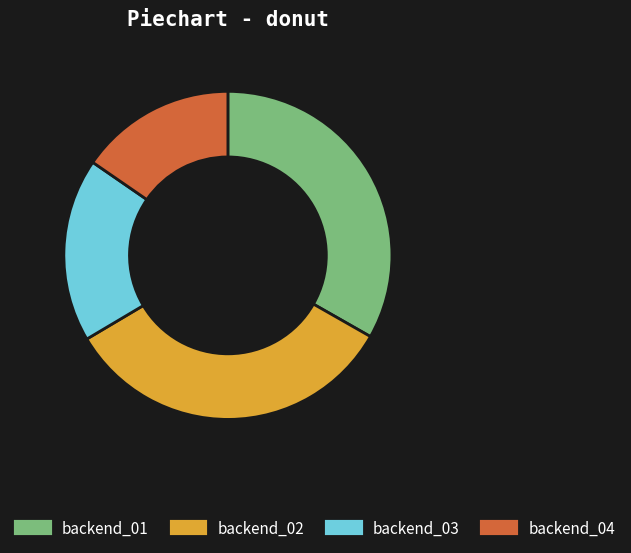

Which slice is the smallest?

backend_04